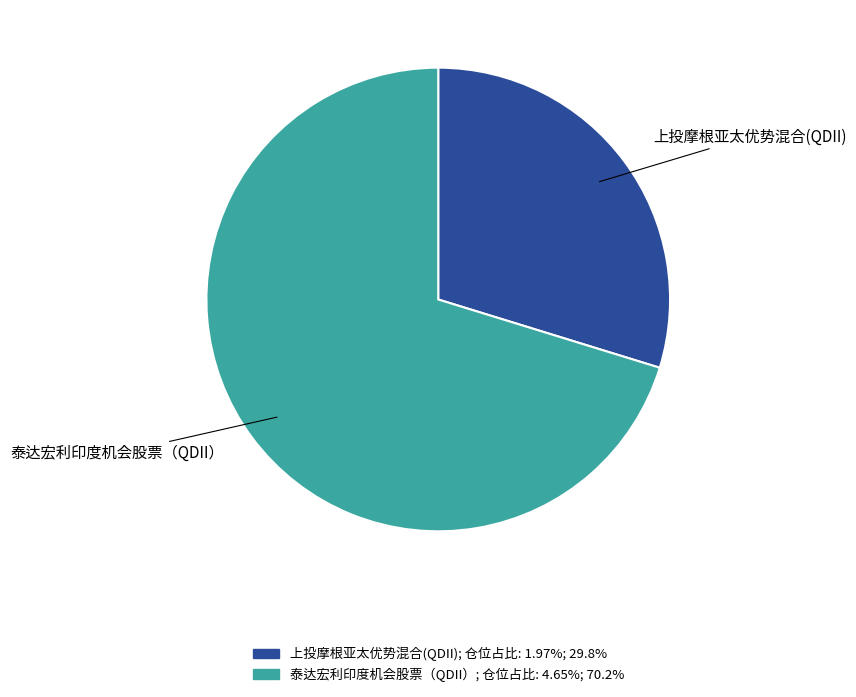

What is the ratio of the value at 上投摩根亚太优势混合(QDII) to the value at 泰达宏利印度机会股票（QDII）?

0.4